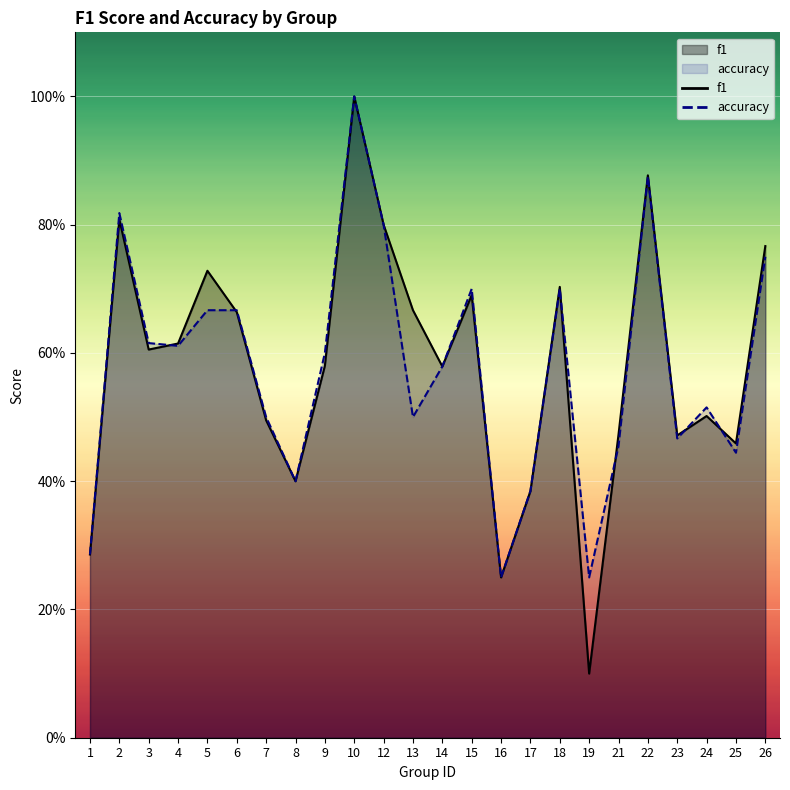

Reading right to left, what are all the values shown in this chart?

f1: 26=0.8	25=0.5	24=0.5	23=0.5	22=0.9	21=0.5	19=0.1	18=0.7	17=0.4	16=0.2	15=0.7	14=0.6	13=0.7	12=0.8	10=1.0	9=0.6	8=0.4	7=0.5	6=0.7	5=0.7	4=0.6	3=0.6	2=0.8	1=0.3
accuracy: 26=0.8	25=0.4	24=0.5	23=0.5	22=0.9	21=0.5	19=0.2	18=0.7	17=0.4	16=0.2	15=0.7	14=0.6	13=0.5	12=0.8	10=1.0	9=0.6	8=0.4	7=0.5	6=0.7	5=0.7	4=0.6	3=0.6	2=0.8	1=0.3